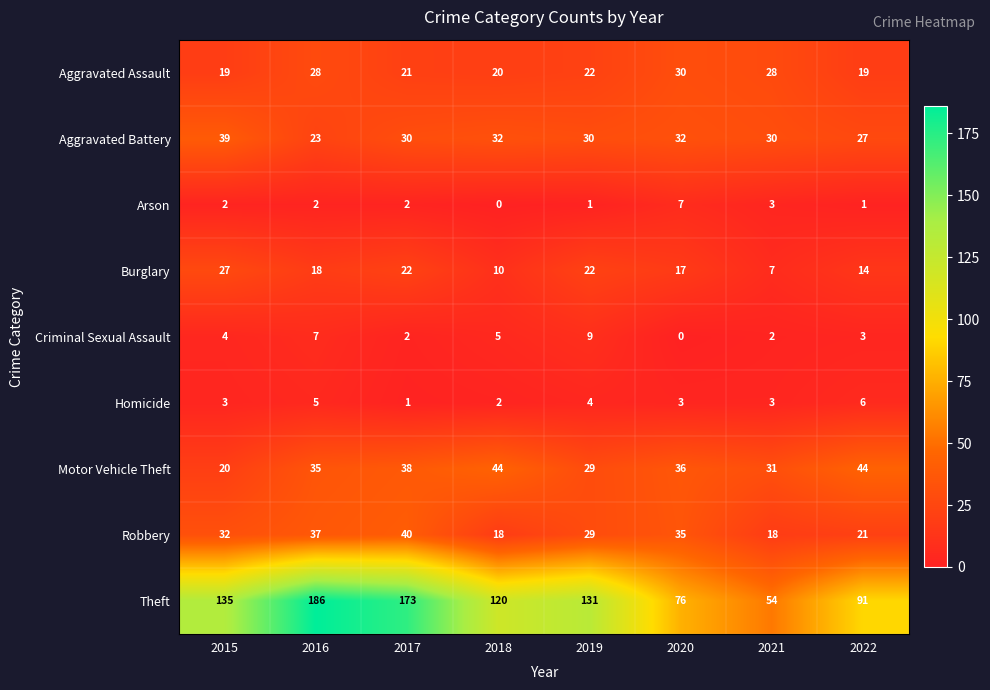

Read the Burglary value at 2021.

7